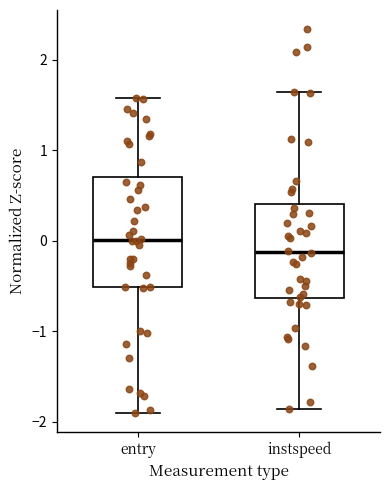

Reading left to right, read every box against the y-axis: the position of its median line, the range the box covers, and the ends of its whiskers. The values are not printed on the chart, so give them approximately, as read against the axis.

entry: median 0.0, box -0.5 to 0.7, whiskers -1.9 to 1.6
instspeed: median -0.1, box -0.6 to 0.4, whiskers -1.9 to 1.6